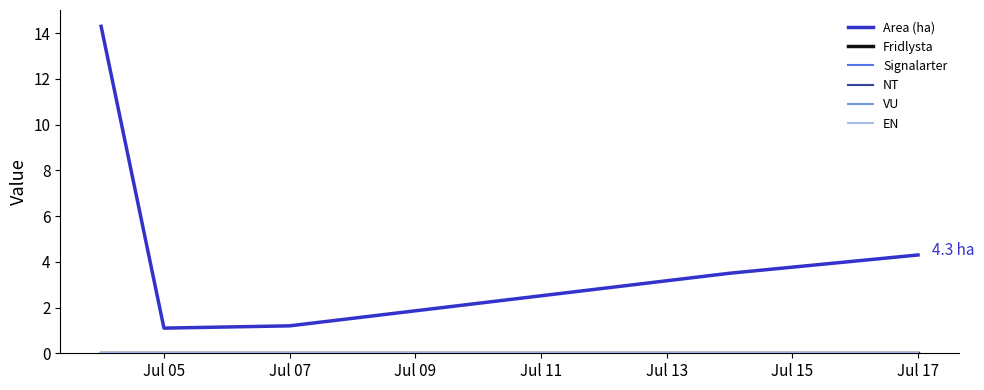

Does the chart display data point markers on the line(s)?

No